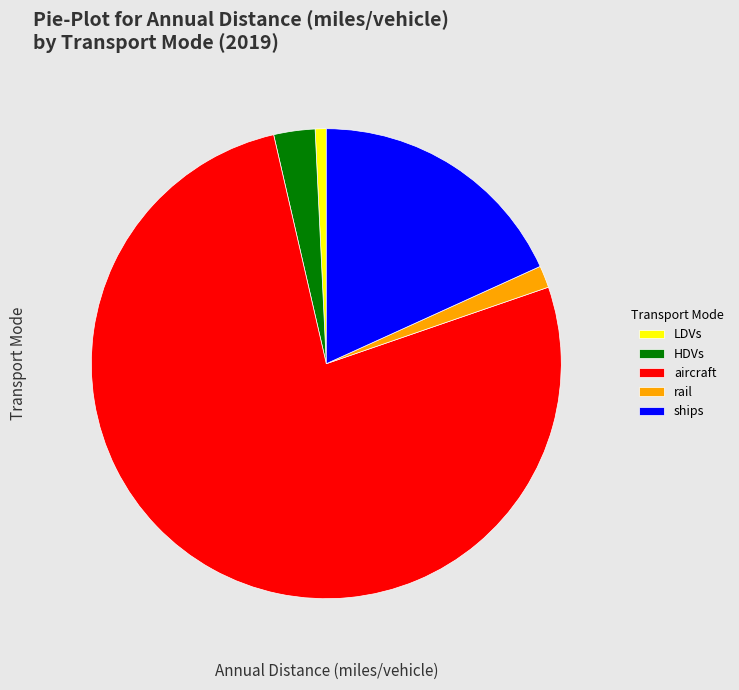

Is the sum of ships and LDVs greater than half?

No